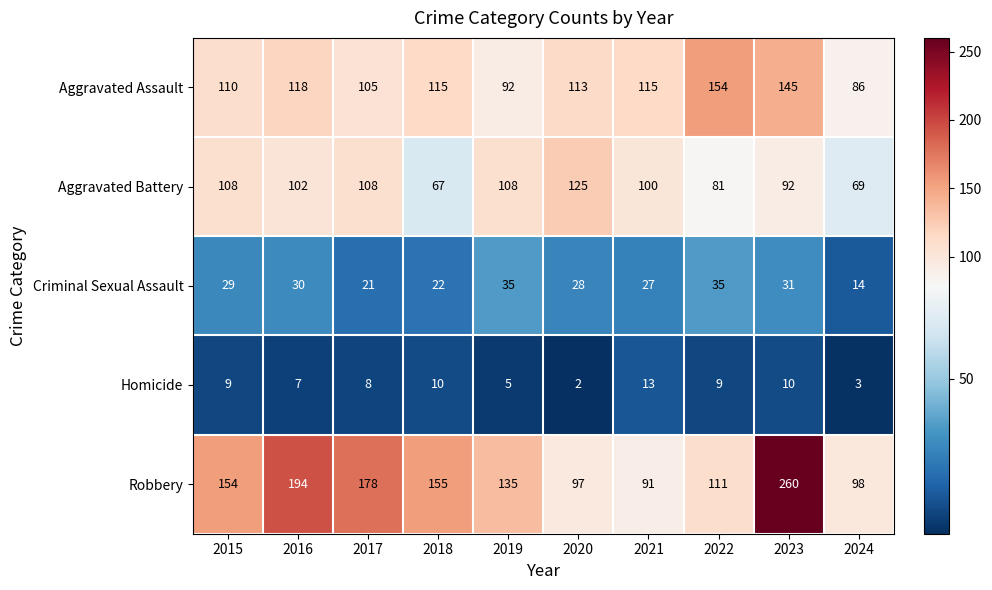

True or false: Aggravated Assault has a value of 42 at 2023.

False